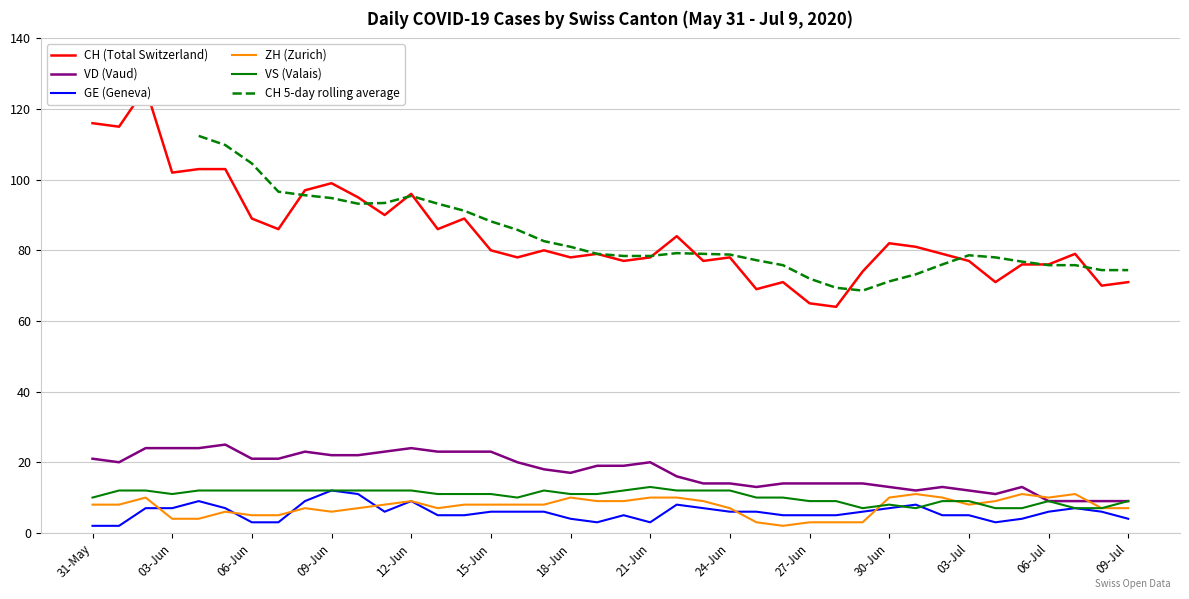

What is the maximum value for VD (Vaud)?

25